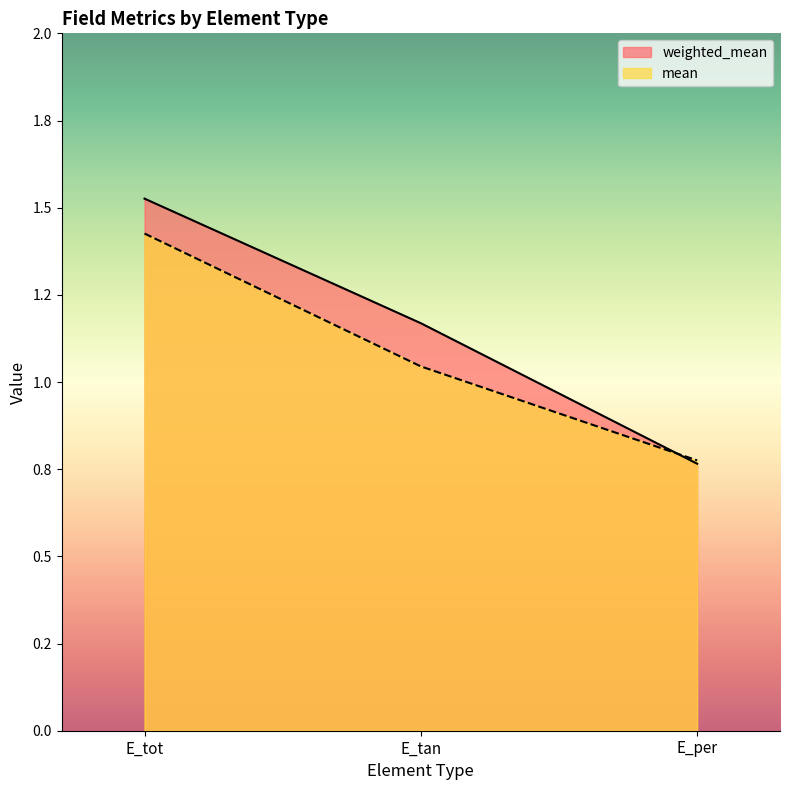

Reading left to right, transcribe all the data shown in this chart.

weighted_mean: E_tot=1.5	E_tan=1.2	E_per=0.8
mean: E_tot=1.4	E_tan=1.0	E_per=0.8